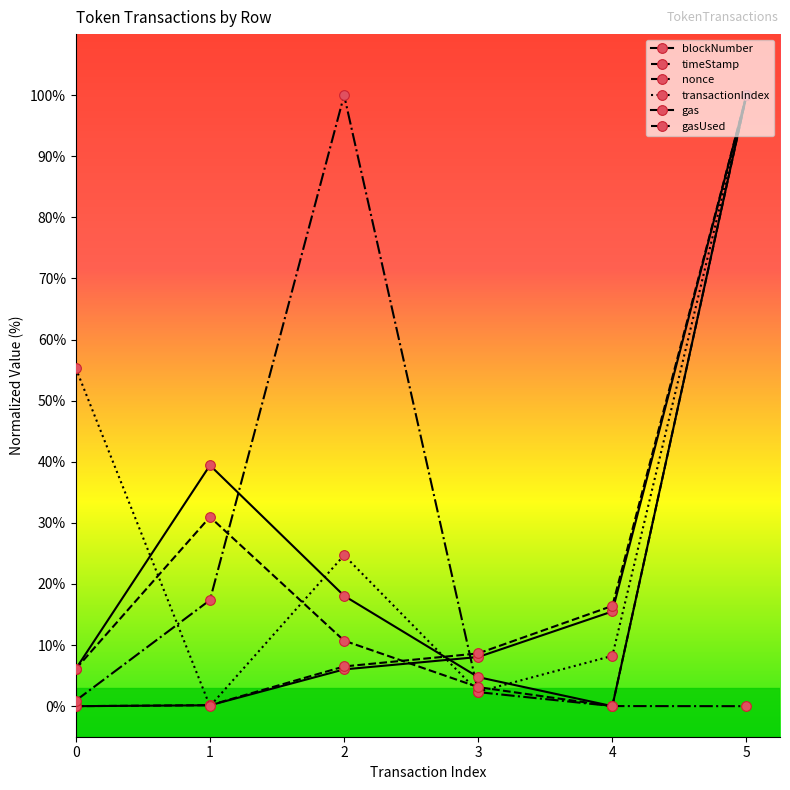

Where do nonce and timeStamp first cross each other?

2 and 3